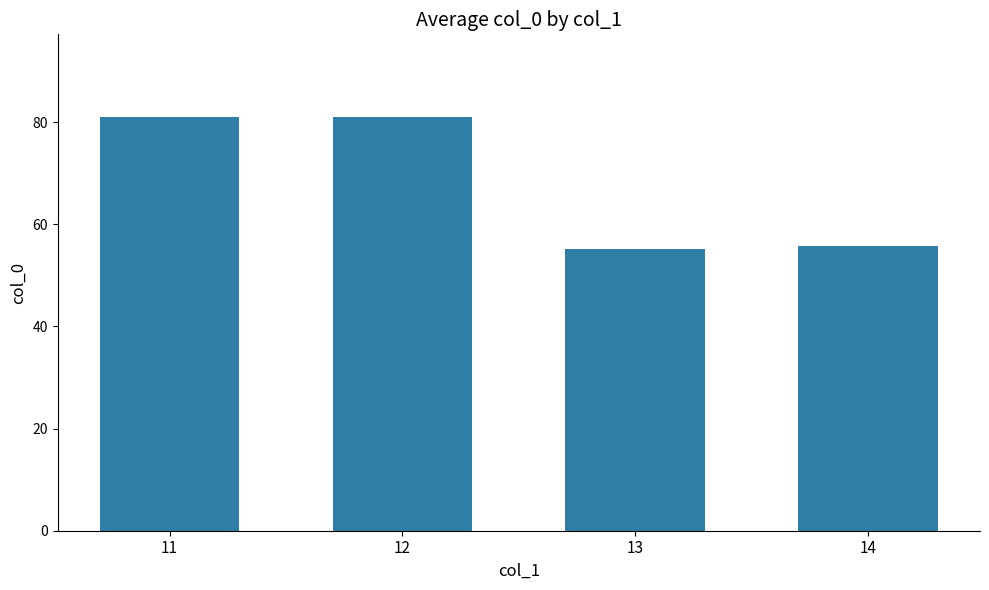

What is the maximum value shown in the chart?

81.0